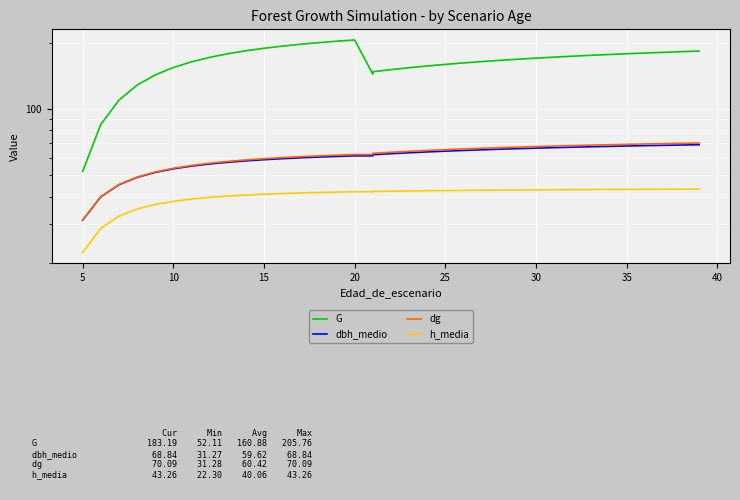

Which series has the widest spread of values?

G